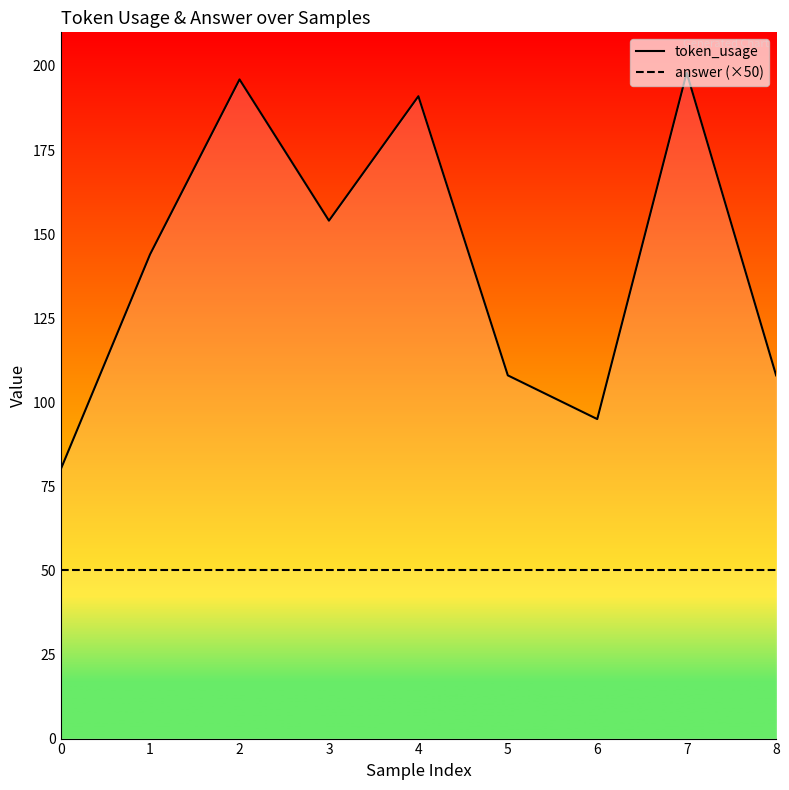

Where is the first local minimum?

3